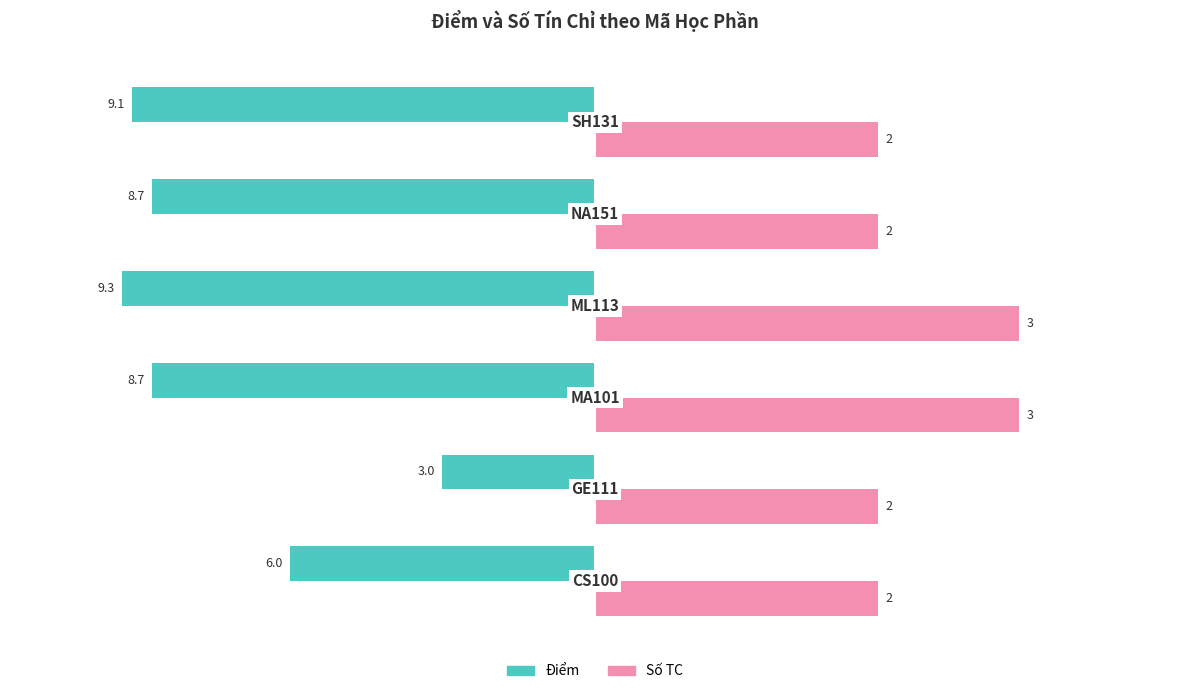

What are all the series names shown in the legend?

Điểm, Số TC